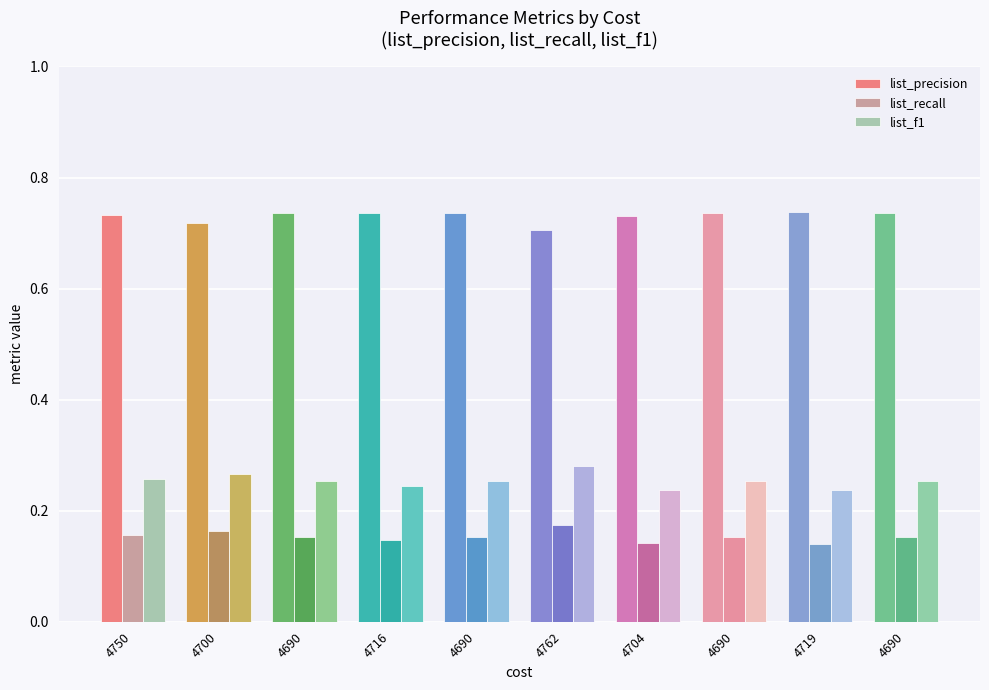

Reading left to right, extract all data points from this chart.

list_precision: 0.7	0.7	0.7	0.7	0.7	0.7	0.7	0.7	0.7	0.7
list_recall: 0.2	0.2	0.2	0.1	0.2	0.2	0.1	0.2	0.1	0.2
list_f1: 0.3	0.3	0.3	0.2	0.3	0.3	0.2	0.3	0.2	0.3